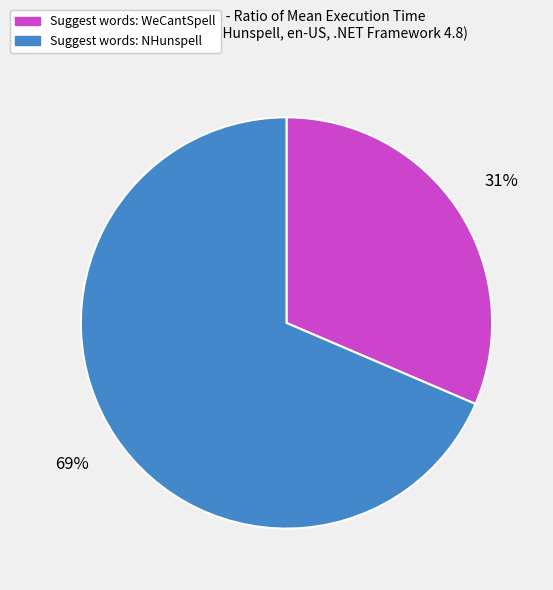

Is there a majority slice in this chart?

Yes